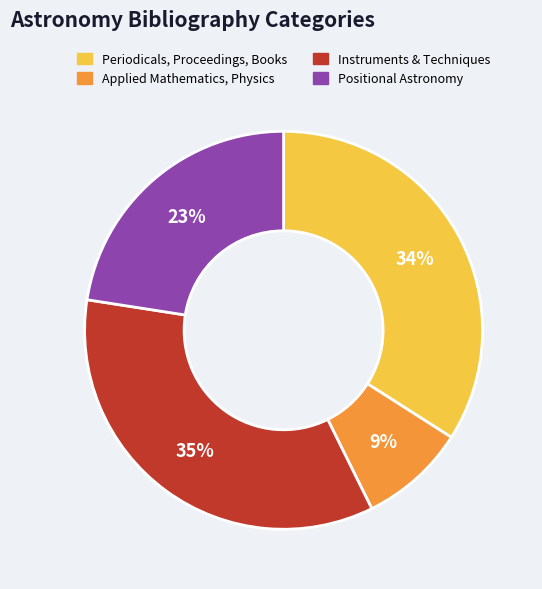

How many segments does this pie chart have?

4